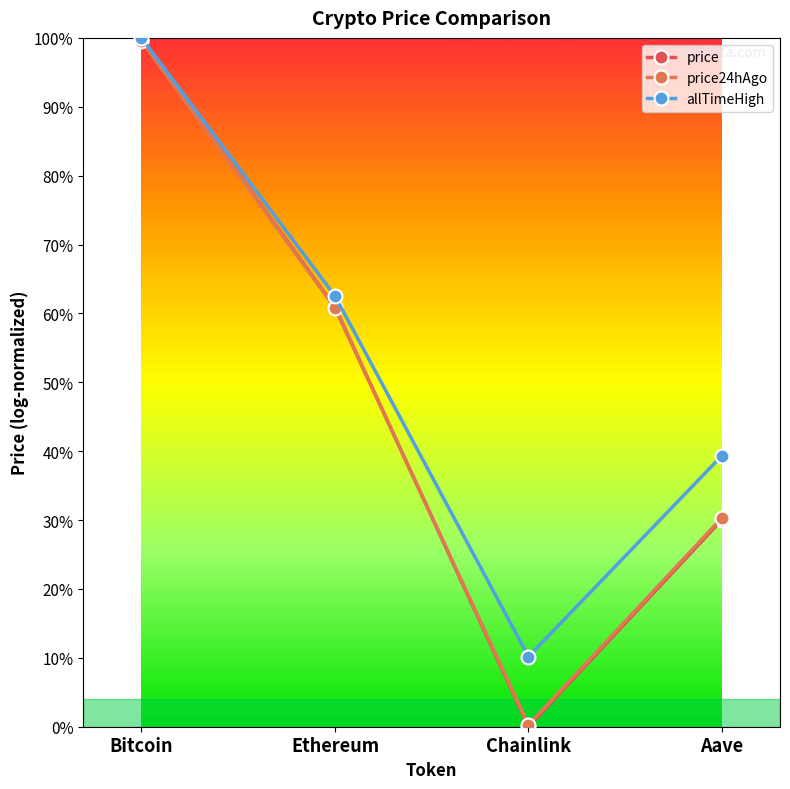

Reading left to right, list all the values displayed in this chart.

price: 1.0	0.6	0.0	0.3
price24hAgo: 1.0	0.6	0.0	0.3
allTimeHigh: 1.0	0.6	0.1	0.4